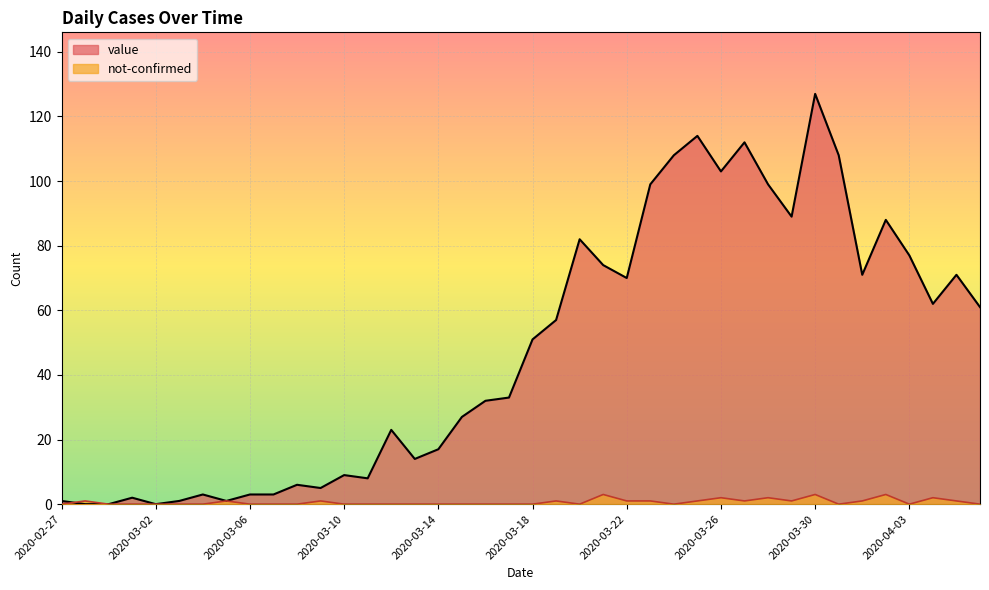

List the series in order of their peak value, highest first.

value, not-confirmed